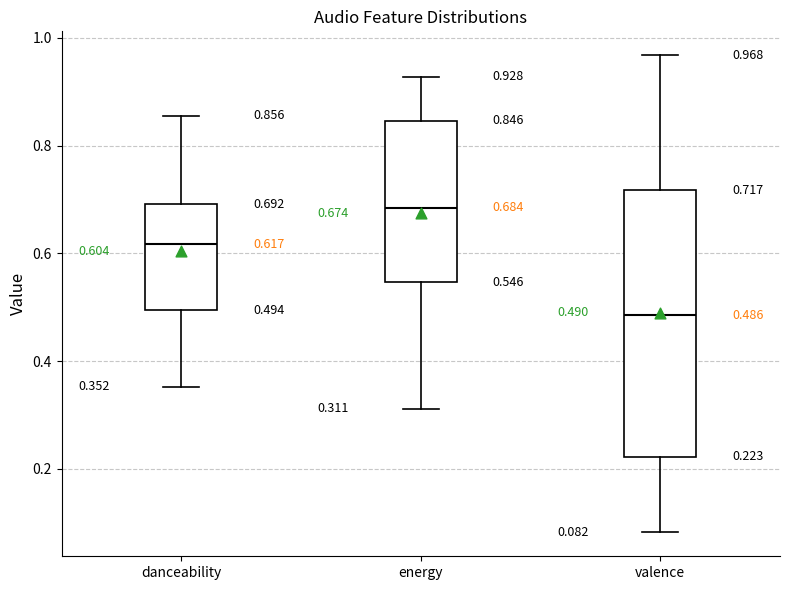

Which box has the highest median line?

energy